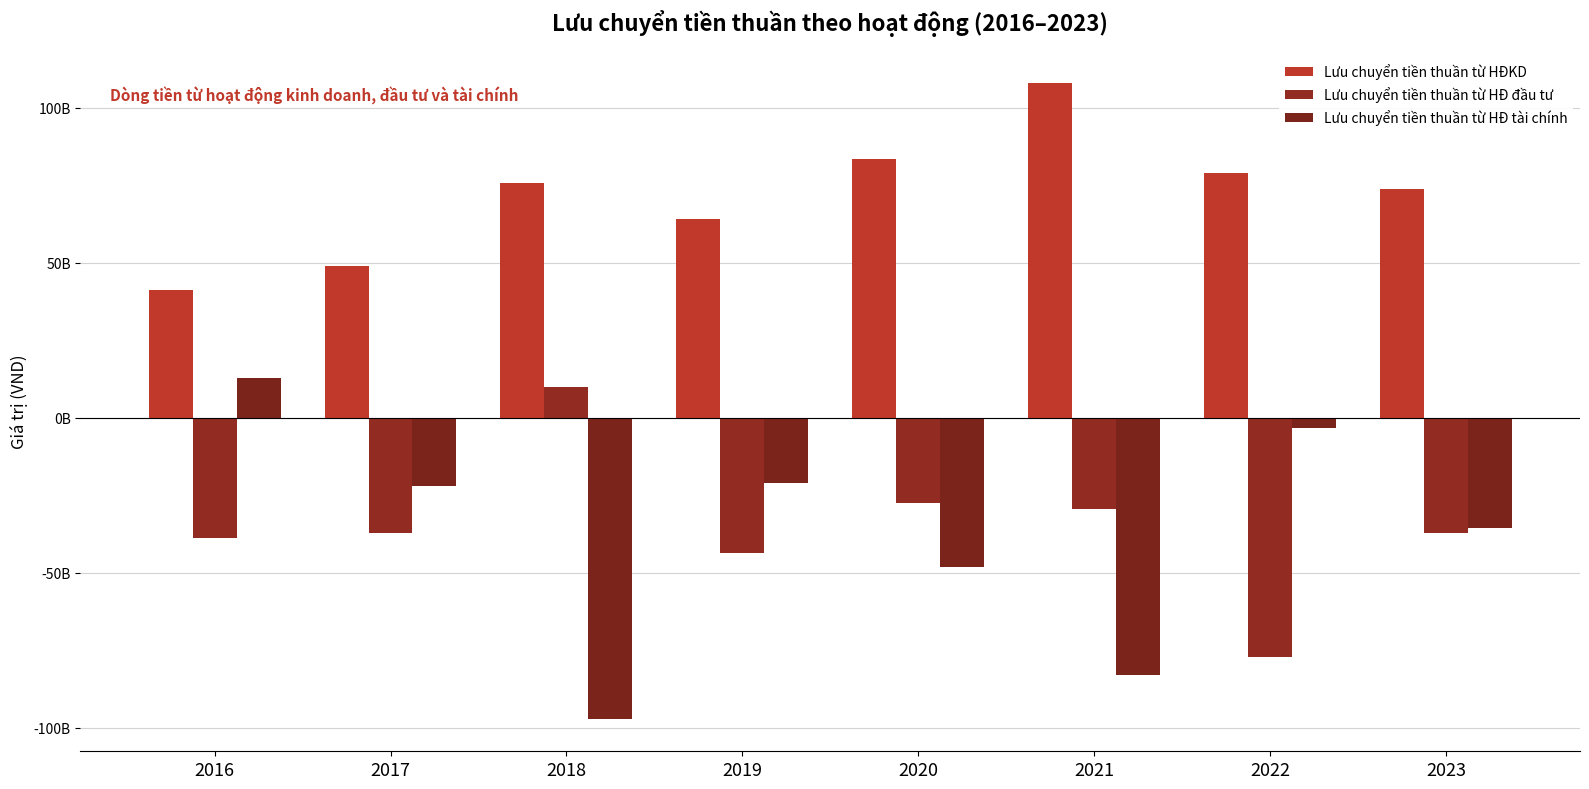

What is the maximum value shown in the chart?

108008051140